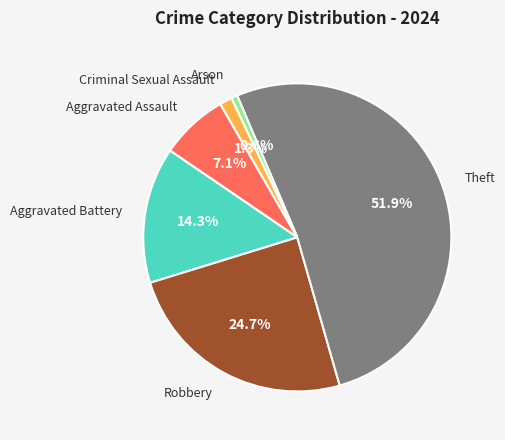

What is the largest slice in the pie chart?

Theft